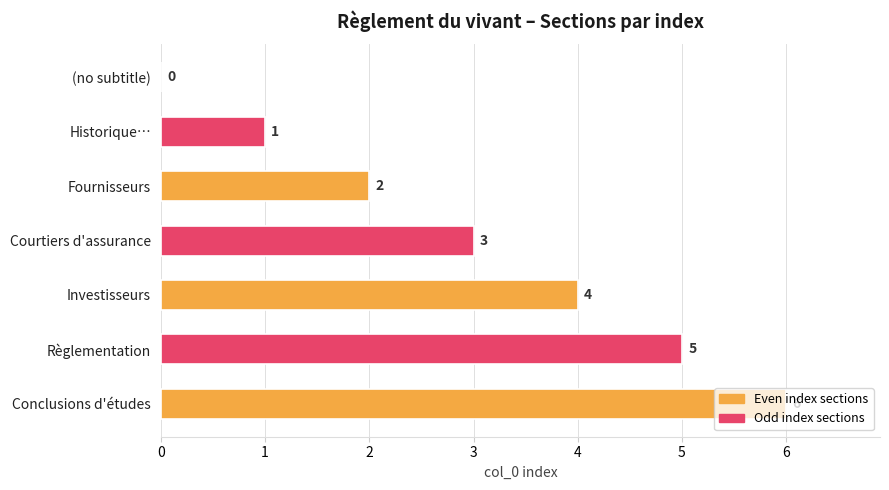

What is the sum of all values?

21